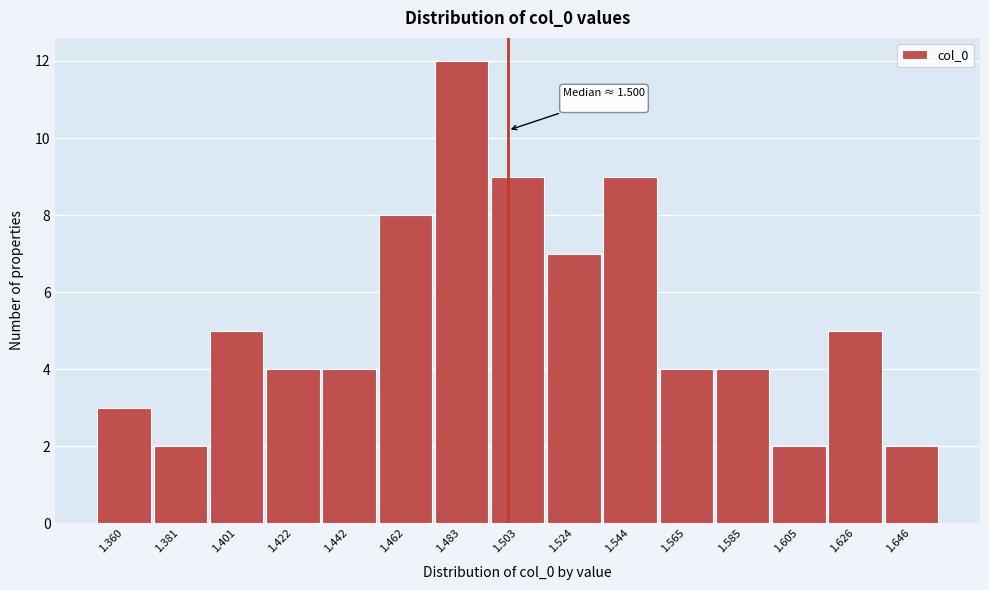

Which range on the x-axis has the tallest bar?

1.475 to 1.495